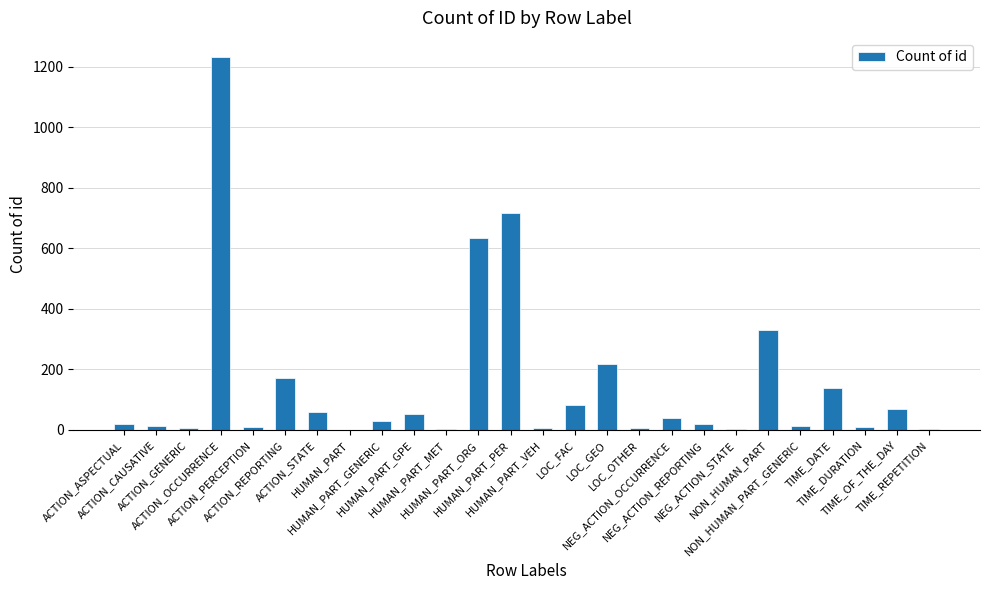

Is it true that the value at LOC_OTHER is 5?

True